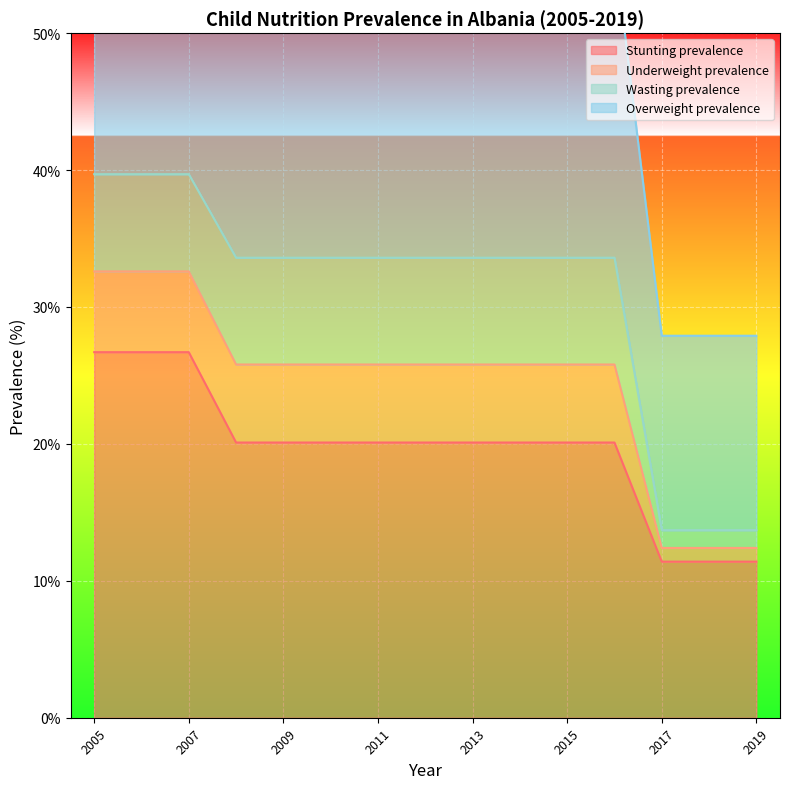

Rank the categories by Stunting prevalence value from highest to lowest.

2005, 2006, 2007, 2008, 2009, 2010, 2011, 2012, 2013, 2014, 2015, 2016, 2017, 2018, 2019